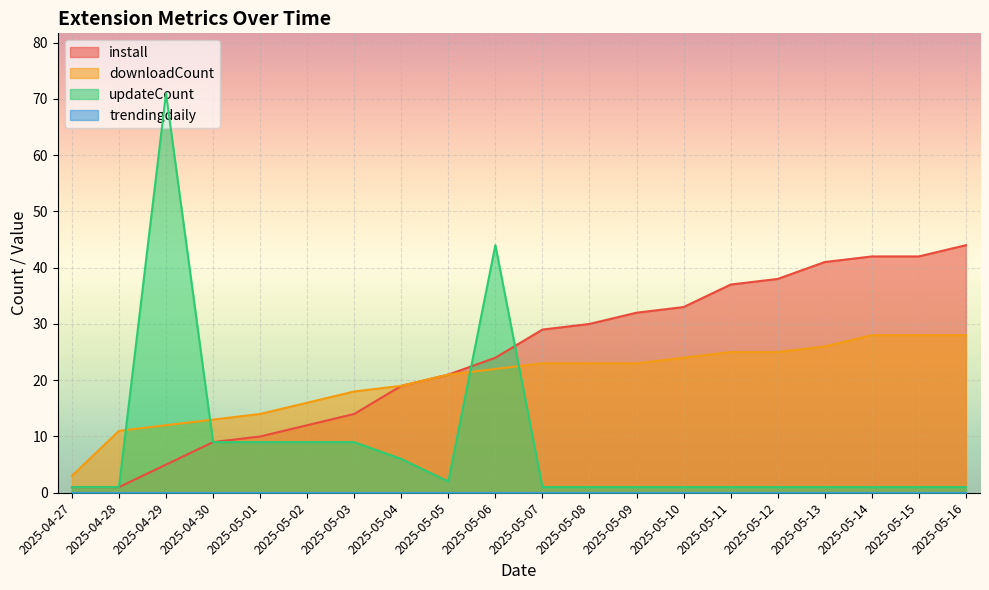

Rank the categories by updateCount value from highest to lowest.

2025-04-29, 2025-05-06, 2025-04-30, 2025-05-01, 2025-05-02, 2025-05-03, 2025-05-04, 2025-05-05, 2025-04-27, 2025-04-28, 2025-05-07, 2025-05-08, 2025-05-09, 2025-05-10, 2025-05-11, 2025-05-12, 2025-05-13, 2025-05-14, 2025-05-15, 2025-05-16